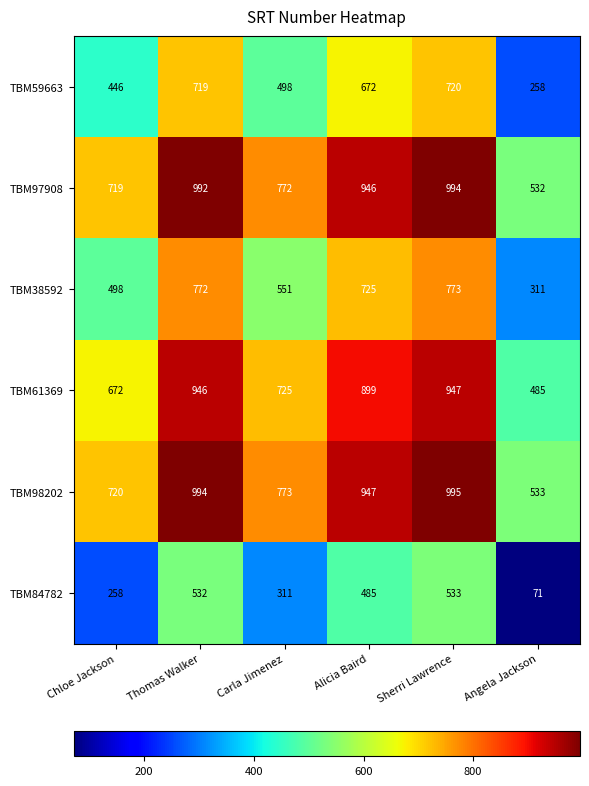

At which label does TBM98202 reach its minimum?

Angela Jackson